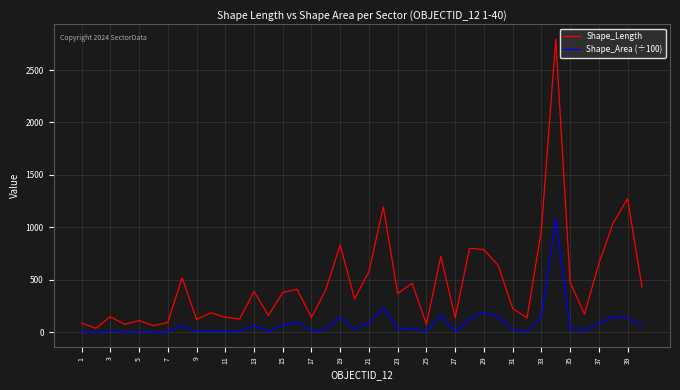

What is the greatest value displayed?

2795.3